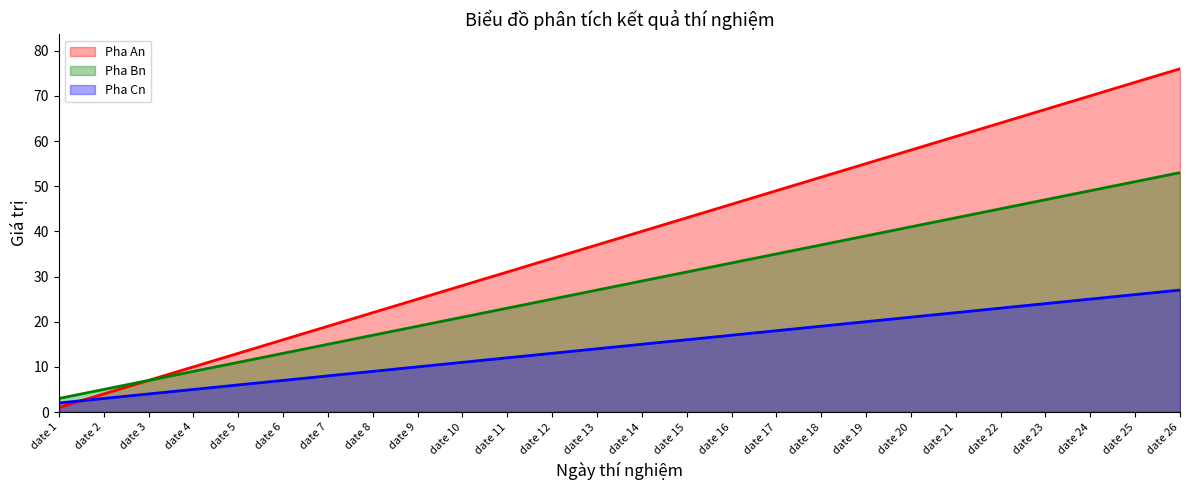

Reading left to right, list all the values displayed in this chart.

Pha An: 1	4	7	10	13	16	19	22	25	28	31	34	37	40	43	46	49	52	55	58	61	64	67	70	73	76
Pha Bn: 3	5	7	9	11	13	15	17	19	21	23	25	27	29	31	33	35	37	39	41	43	45	47	49	51	53
Pha Cn: 2	3	4	5	6	7	8	9	10	11	12	13	14	15	16	17	18	19	20	21	22	23	24	25	26	27